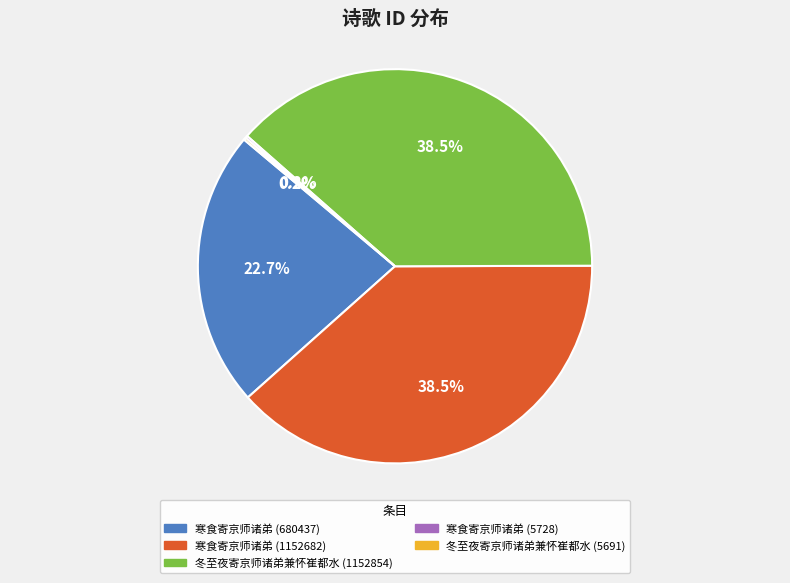

Does 寒食寄京师诸弟 (680437) account for over 50% of the chart?

No